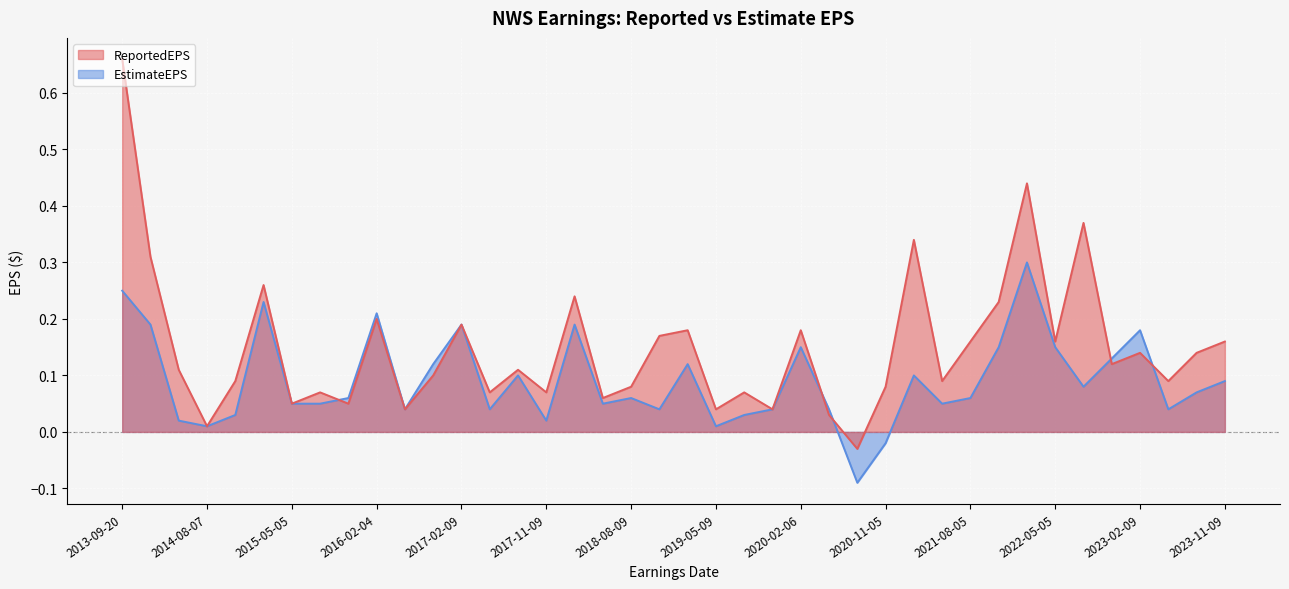

What is the spread (max minus min) of values at 2023-11-09?

0.1